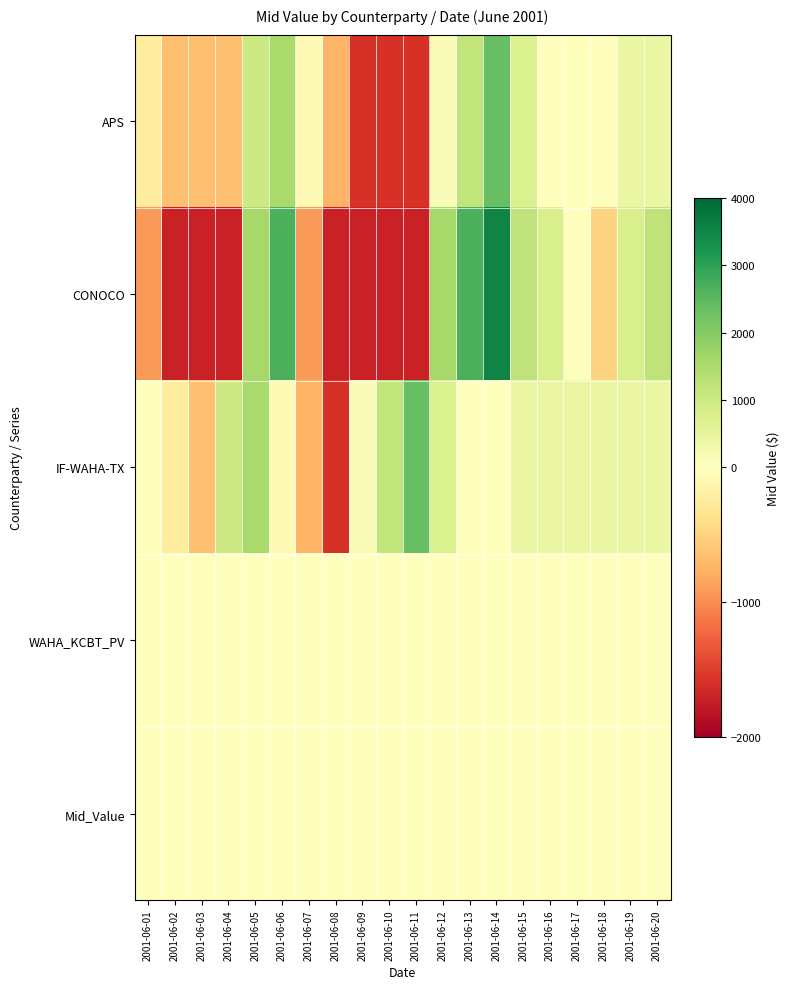

Reading left to right, extract all data points from this chart.

APS: 2001-06-01=-248.9	2001-06-02=-647.1	2001-06-03=-647.1	2001-06-04=-647.1	2001-06-05=995.5	2001-06-06=1543.1	2001-06-07=-74.7	2001-06-08=-746.6	2001-06-09=-1592.9	2001-06-10=-1592.9	2001-06-11=-1592.9	2001-06-12=124.4	2001-06-13=1169.8	2001-06-14=2364.4	2001-06-15=721.8	2001-06-16=0.0	2001-06-17=0.0	2001-06-18=0.0	2001-06-19=423.1	2001-06-20=423.1
CONOCO: 2001-06-01=-920.9	2001-06-02=-1717.3	2001-06-03=-1717.3	2001-06-04=-1717.3	2001-06-05=1568.0	2001-06-06=2663.1	2001-06-07=-920.9	2001-06-08=-1717.3	2001-06-09=-1717.3	2001-06-10=-1717.3	2001-06-11=-1717.3	2001-06-12=1568.0	2001-06-13=2663.1	2001-06-14=3500.0	2001-06-15=1200.0	2001-06-16=800.0	2001-06-17=0.0	2001-06-18=-500.0	2001-06-19=800.0	2001-06-20=1200.0
IF-WAHA-TX: 2001-06-01=0.0	2001-06-02=-248.9	2001-06-03=-647.1	2001-06-04=995.5	2001-06-05=1543.1	2001-06-06=-74.7	2001-06-07=-746.6	2001-06-08=-1592.9	2001-06-09=124.4	2001-06-10=1169.8	2001-06-11=2364.4	2001-06-12=721.8	2001-06-13=0.0	2001-06-14=0.0	2001-06-15=423.1	2001-06-16=423.1	2001-06-17=423.1	2001-06-18=423.1	2001-06-19=423.1	2001-06-20=423.1
WAHA_KCBT_PV: 2001-06-01=3.6	2001-06-02=3.5	2001-06-03=3.5	2001-06-04=3.5	2001-06-05=3.9	2001-06-06=4.0	2001-06-07=3.7	2001-06-08=3.5	2001-06-09=3.4	2001-06-10=3.4	2001-06-11=3.4	2001-06-12=3.7	2001-06-13=3.9	2001-06-14=4.2	2001-06-15=3.8	2001-06-16=3.7	2001-06-17=3.7	2001-06-18=3.7	2001-06-19=3.8	2001-06-20=3.8
Mid_Value: 2001-06-01=3.7	2001-06-02=3.7	2001-06-03=3.7	2001-06-04=3.7	2001-06-05=3.7	2001-06-06=3.7	2001-06-07=3.7	2001-06-08=3.7	2001-06-09=3.7	2001-06-10=3.7	2001-06-11=3.7	2001-06-12=3.7	2001-06-13=3.7	2001-06-14=3.7	2001-06-15=3.7	2001-06-16=3.7	2001-06-17=3.7	2001-06-18=3.7	2001-06-19=3.7	2001-06-20=3.7